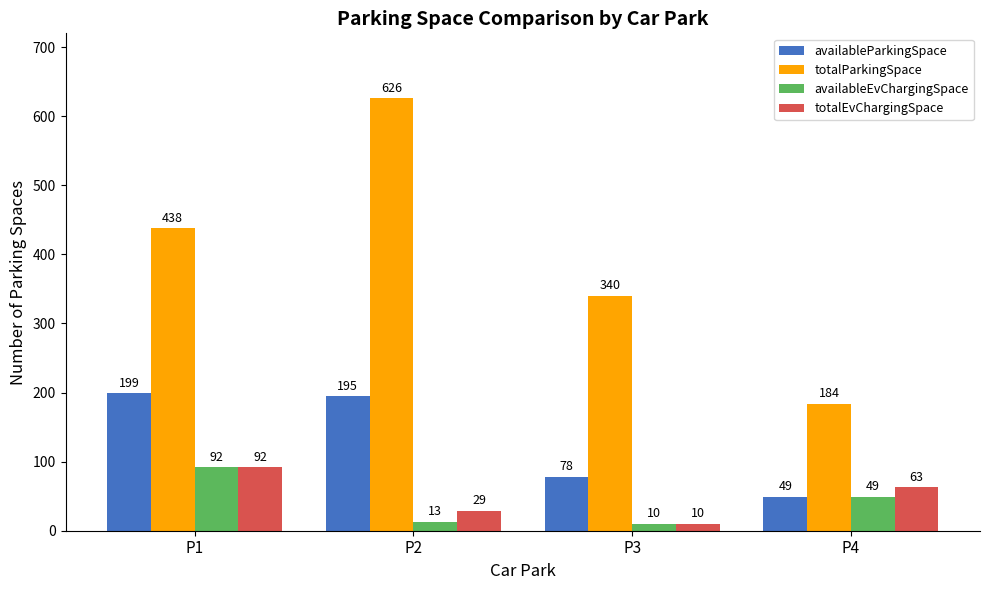

Which category has the lowest value across all series?

P3